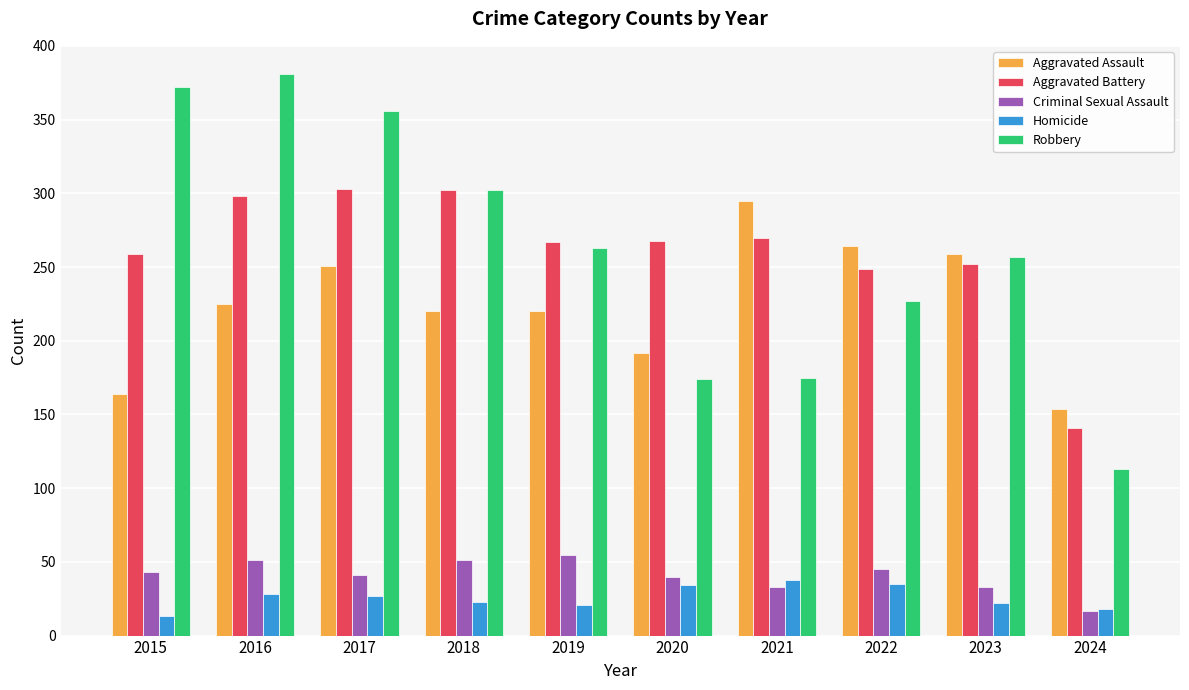

What is the total value across all series at 2021?

811